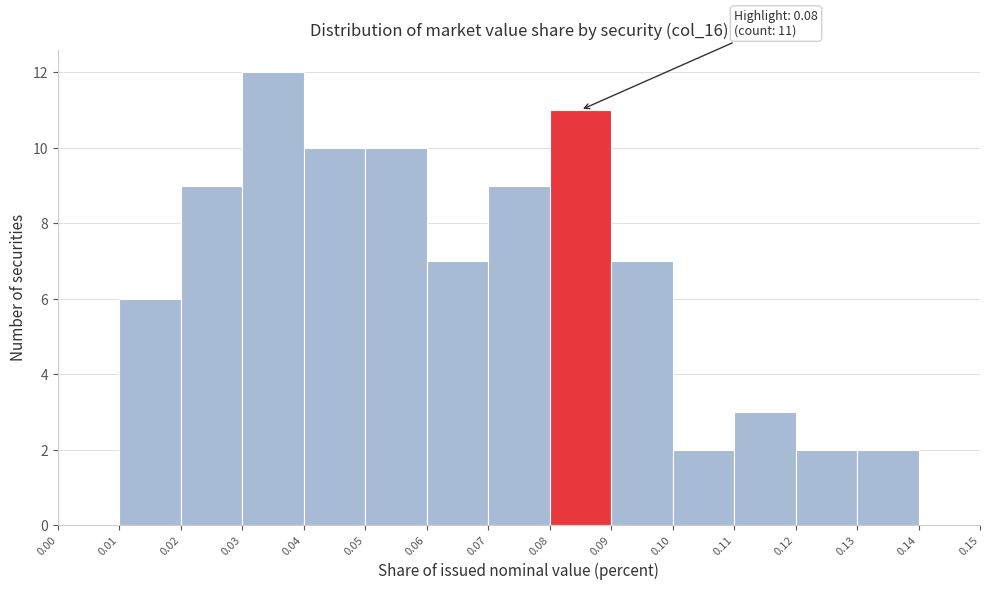

Which range on the x-axis has the tallest bar?

0.03 to 0.04